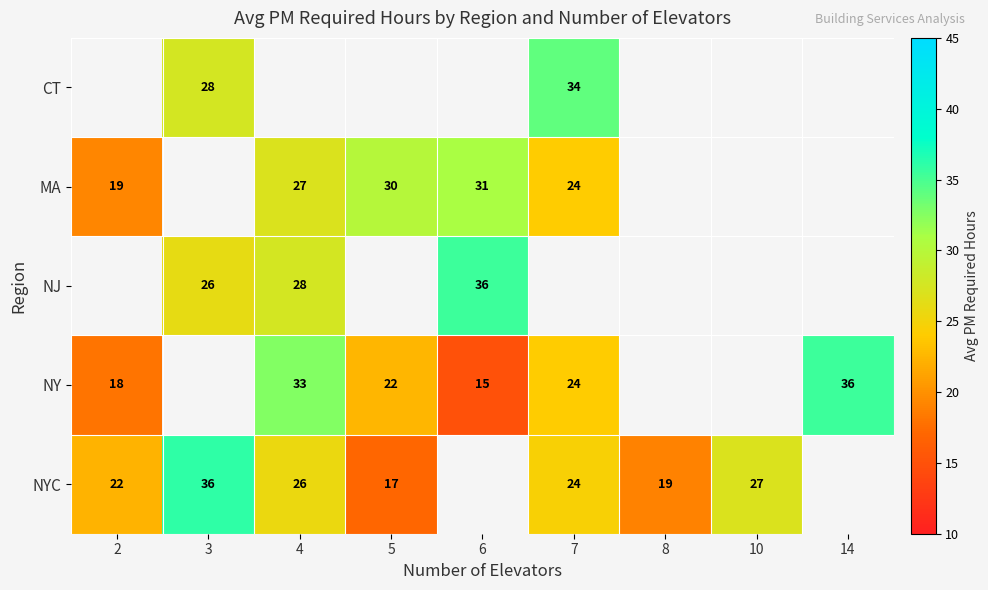

What is the difference between the highest and lowest values at 3?

10.0